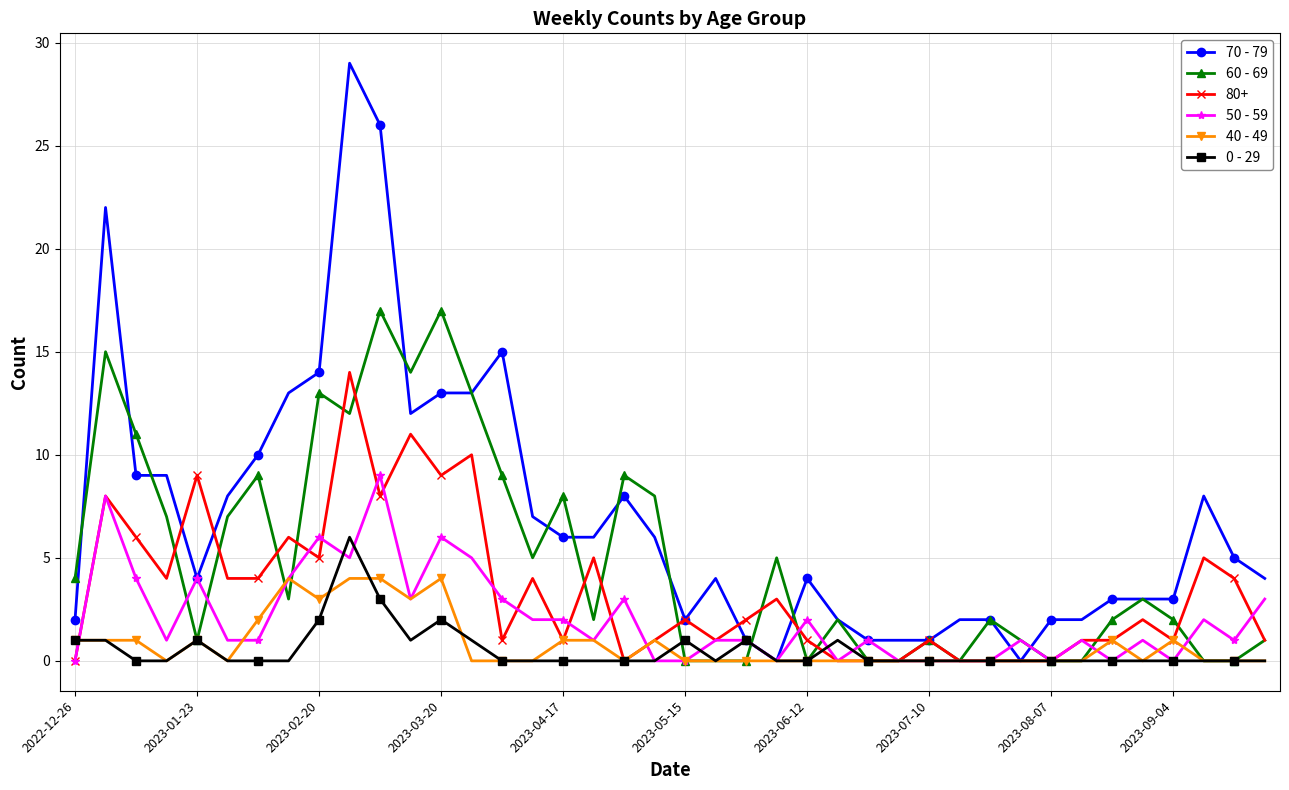

Is this an area chart (filled region under the line)?

No